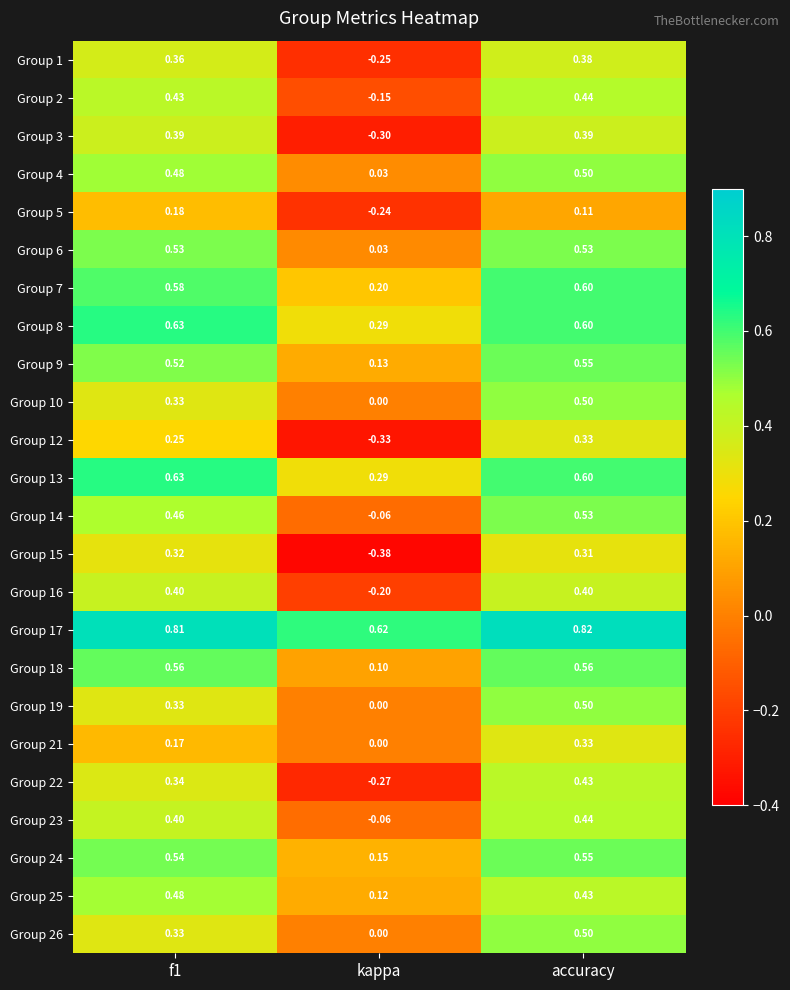

At which category is the sum across all series the highest?

accuracy